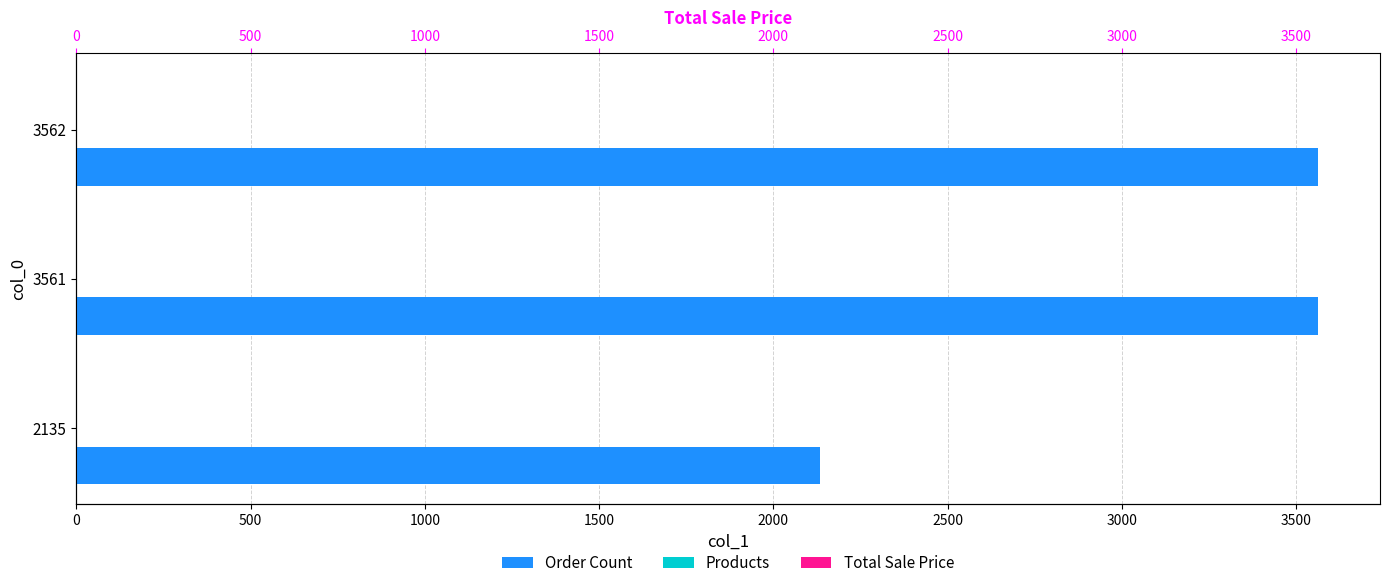

Reading left to right, extract all data points from this chart.

Order Count: 2135.0	3561.0	3562.0
Products: 0.2	0.2	0.2
Total Sale Price: 0.2	0.2	0.2